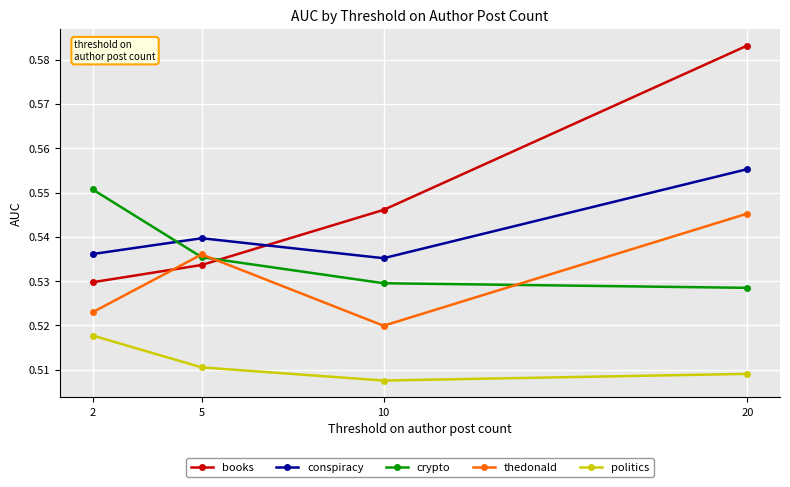

Where is the first local minimum for politics?

10